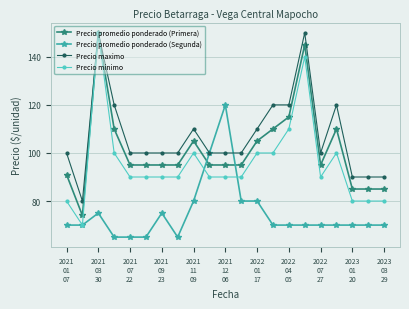

Which series has the widest spread of values?

Precio minimo